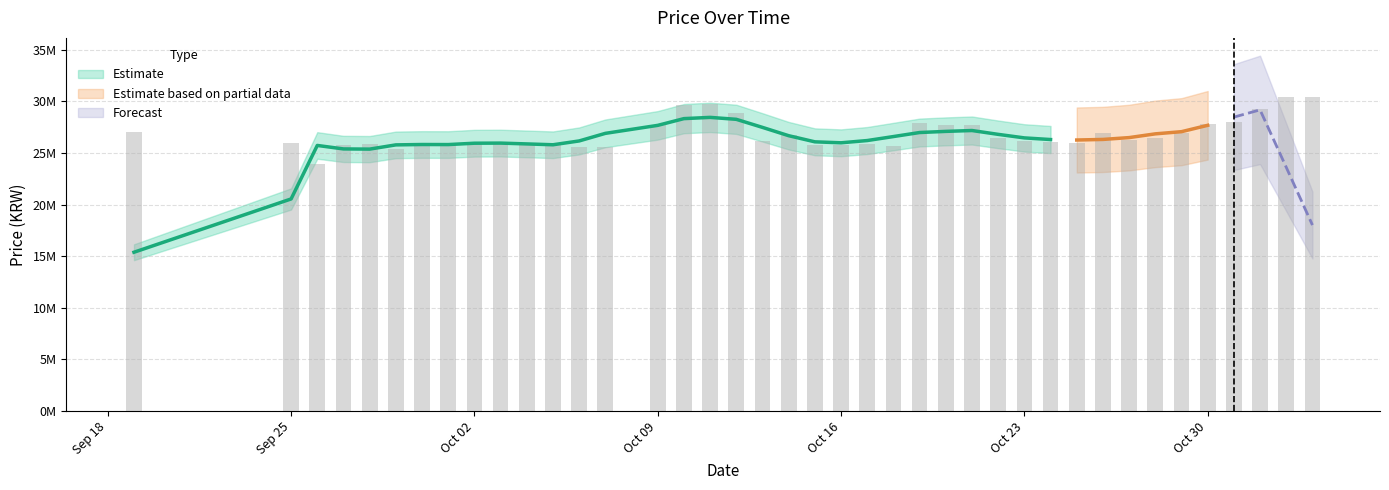

Reading left to right, list all the values displayed in this chart.

27033000	25933000	23950000	25800000	25900000	25345000	25845000	26000000	25979480	25870000	26000000	25900000	25606700	25568440	27720100	29673000	29770000	28870000	26170000	26776680	25770000	25750000	25900000	25700000	27870000	27700000	27700000	26452300	26120000	26010000	25990000	26905000	26220000	26400000	26900540	27800000	27960000	29300000	30369990	30399990